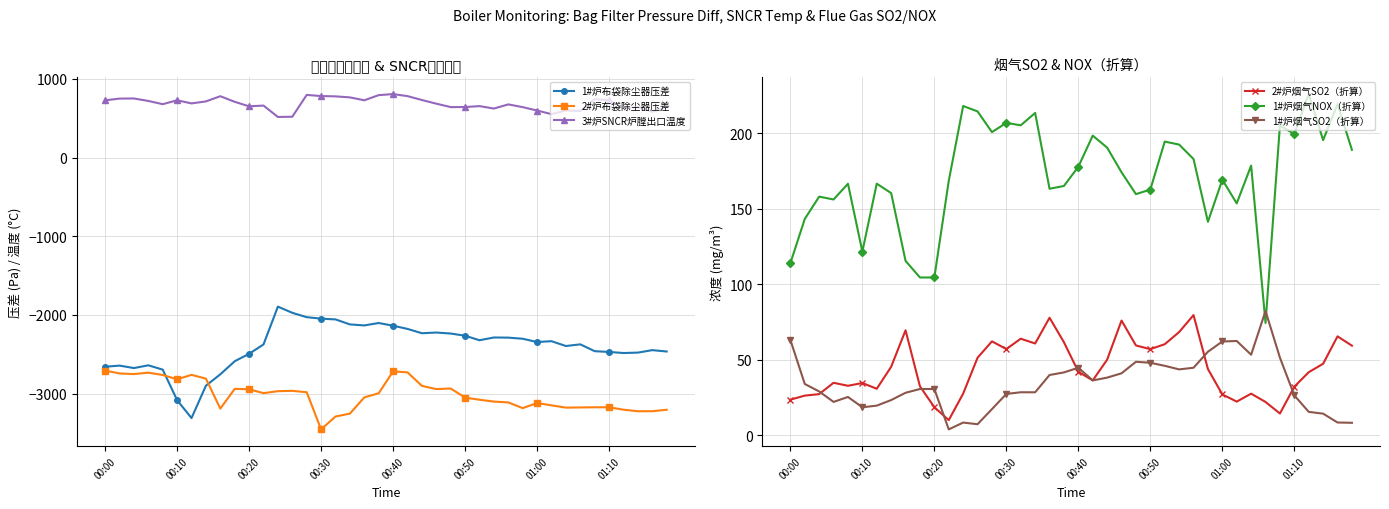

True or false: 2#炉烟气SO2（折算） has more than 2 points higher than both neighbors.

True